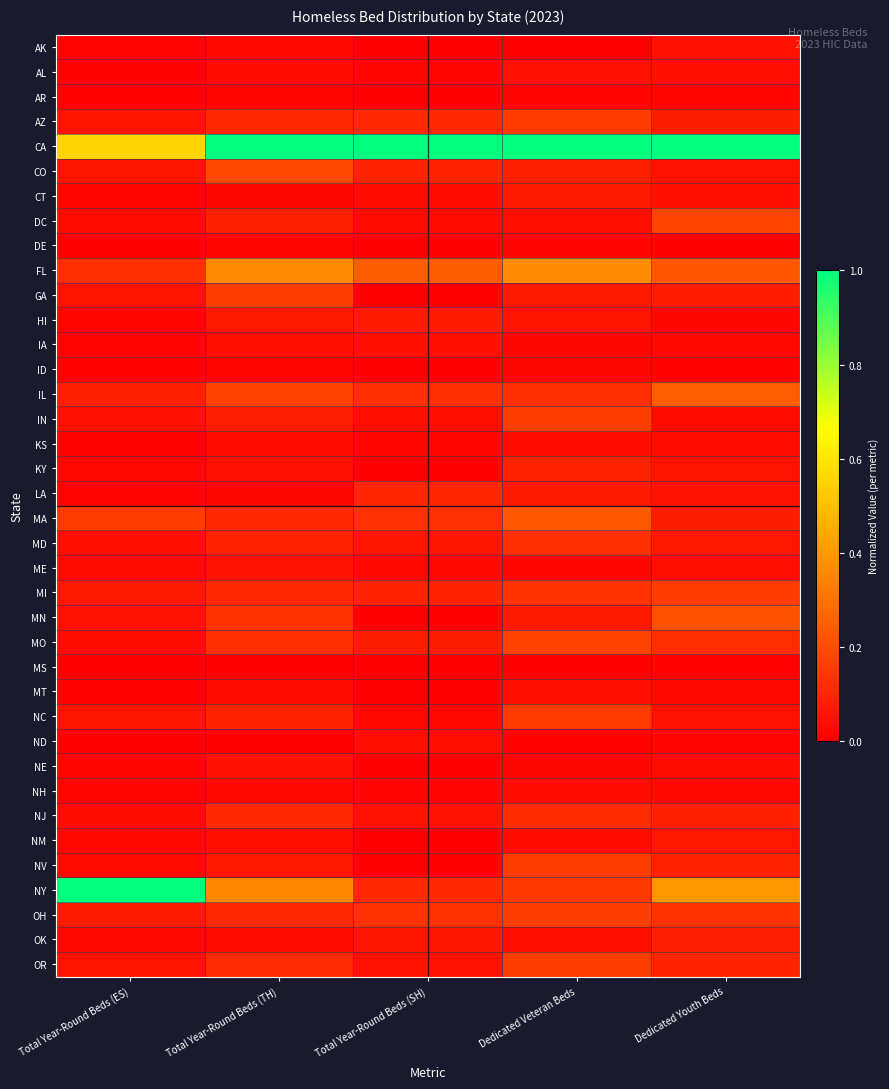

At which category is the sum across all series the highest?

Dedicated Veteran Beds